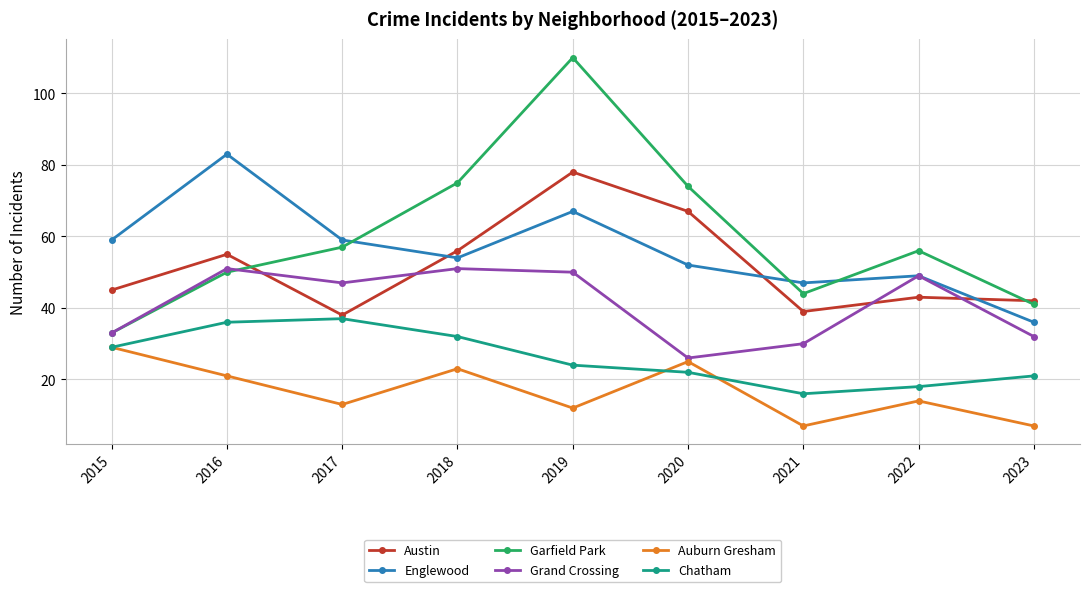

What is the difference between the Austin values at 2020 and 2016?

12